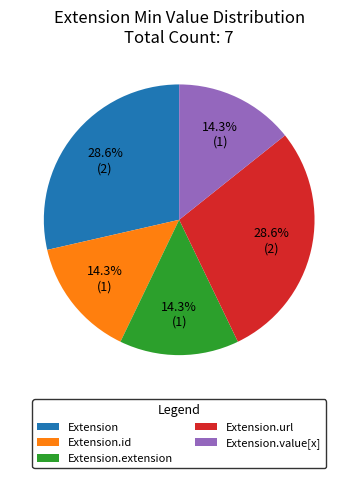

How many segments does this pie chart have?

5